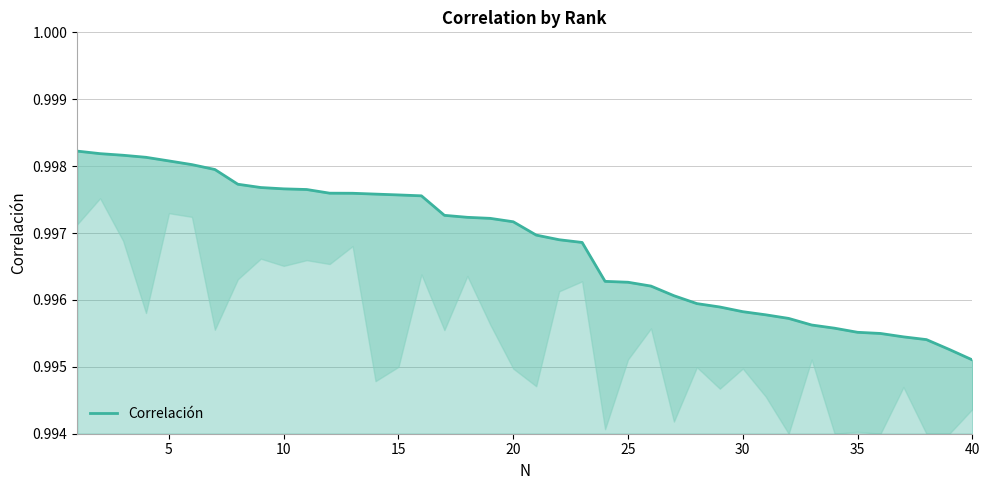

Which category has the lowest value across all series?

40